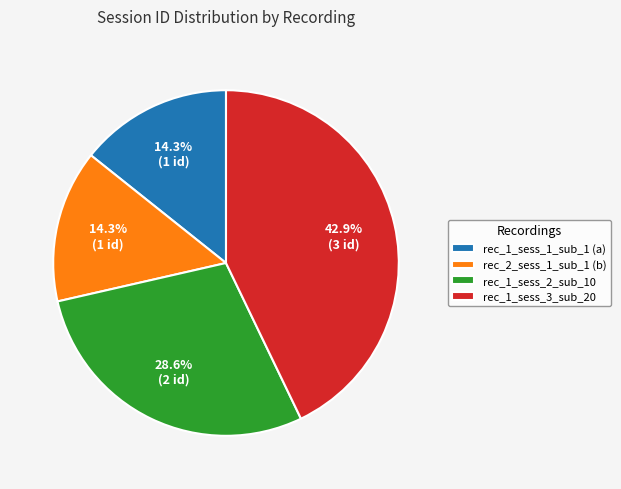

Is there any slice that represents more than half of the pie?

No